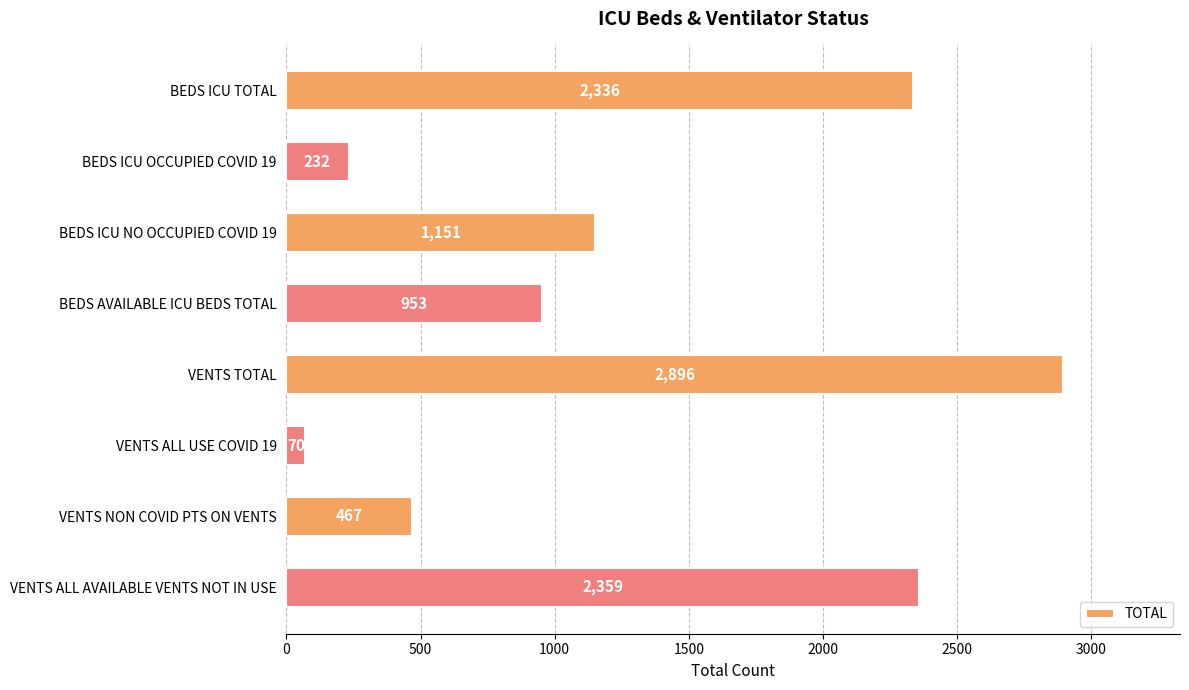

List the labels in order of value, smallest first.

VENTS ALL USE COVID 19, BEDS ICU OCCUPIED COVID 19, VENTS NON COVID PTS ON VENTS, BEDS AVAILABLE ICU BEDS TOTAL, BEDS ICU NO OCCUPIED COVID 19, BEDS ICU TOTAL, VENTS ALL AVAILABLE VENTS NOT IN USE, VENTS TOTAL